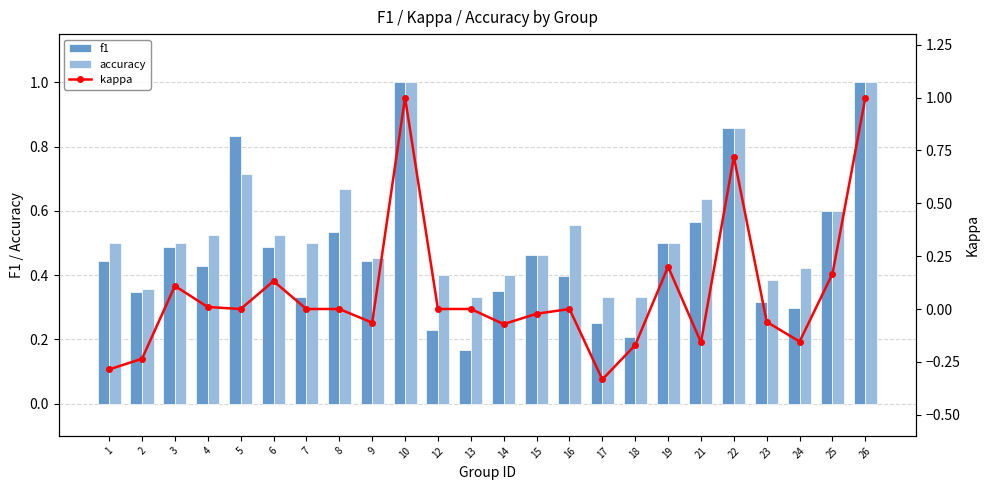

What is the highest value of the accuracy series?

1.0